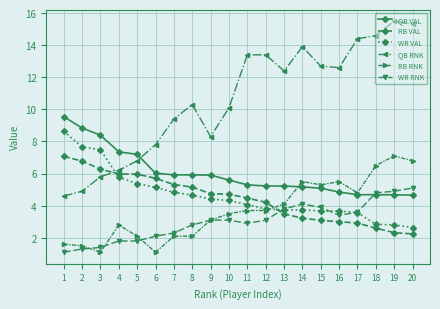

Is the value of RB VAL at 16 greater than the value of QB VAL at 8?

No